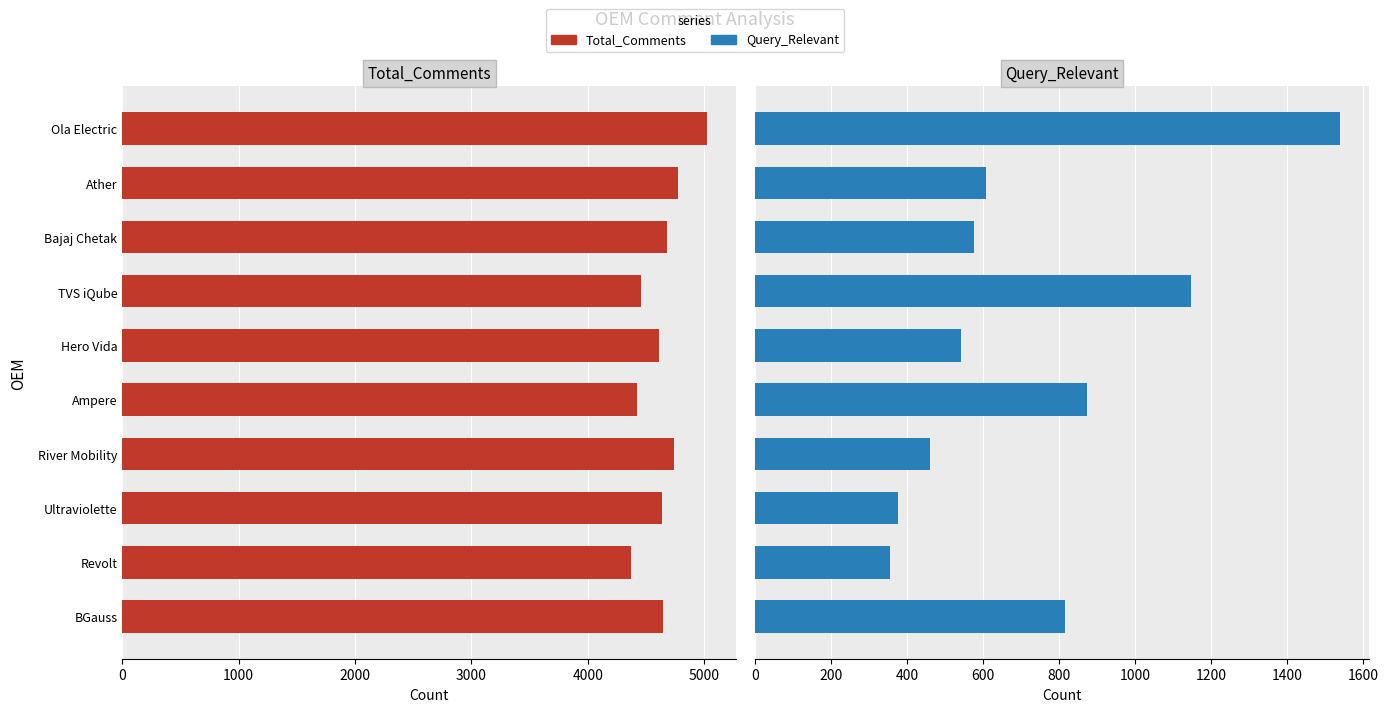

At 9, list the series in order from largest to smallest.

Total_Comments, Query_Relevant